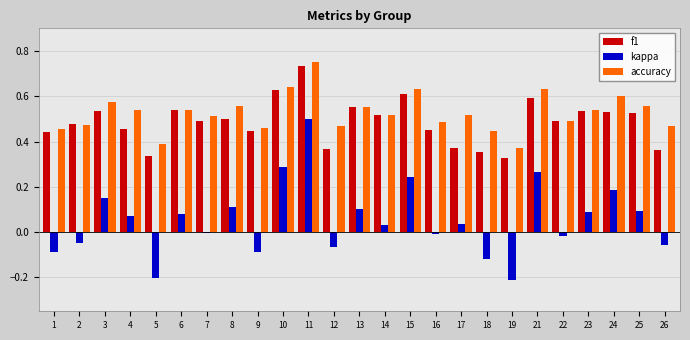

At which label does accuracy reach its peak?

11